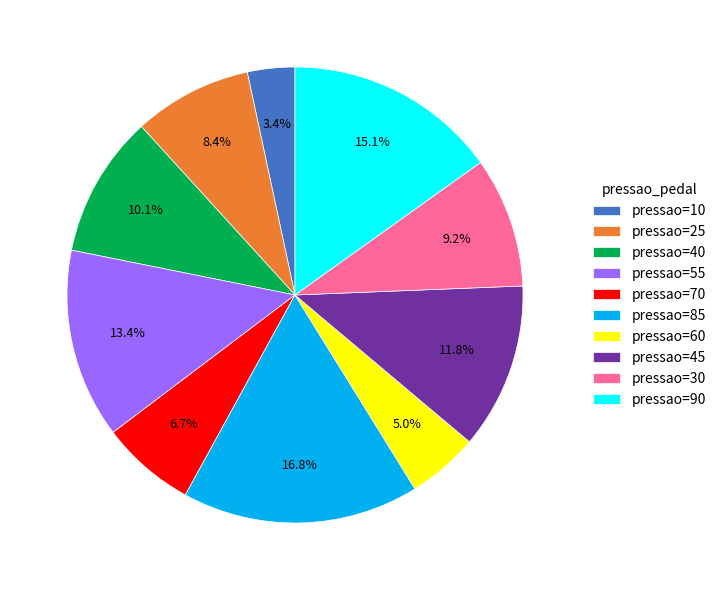

Which category has the biggest portion of the pie?

pressao=85